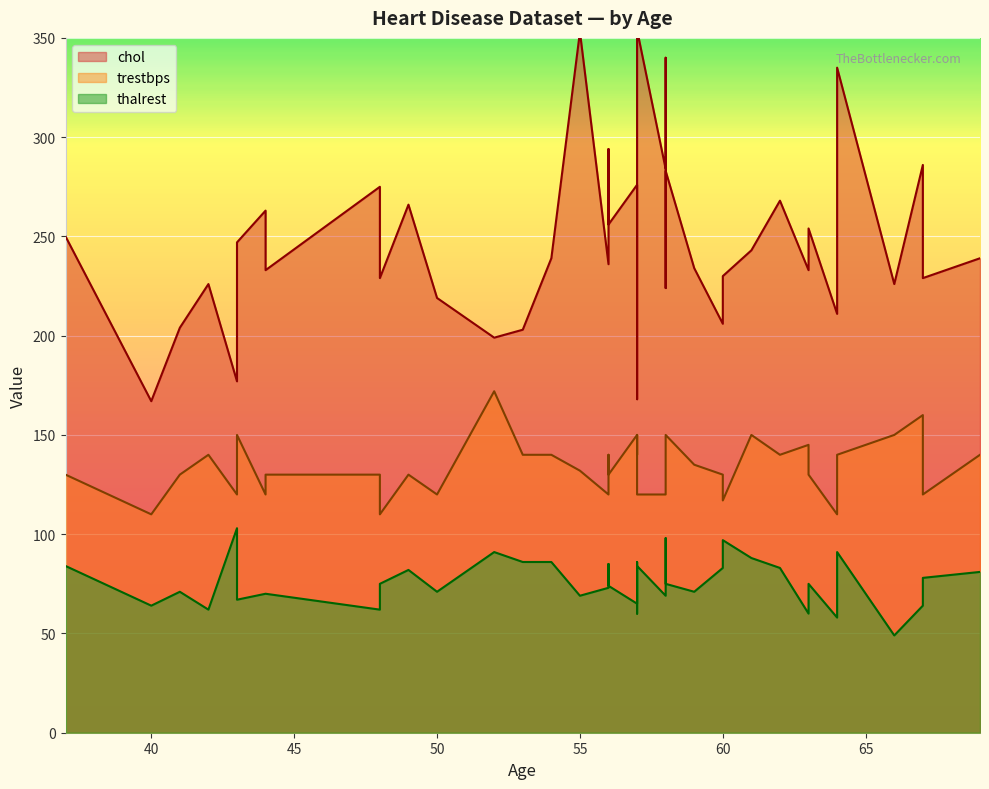

True or false: thalrest has a value of 43 at 52.

False